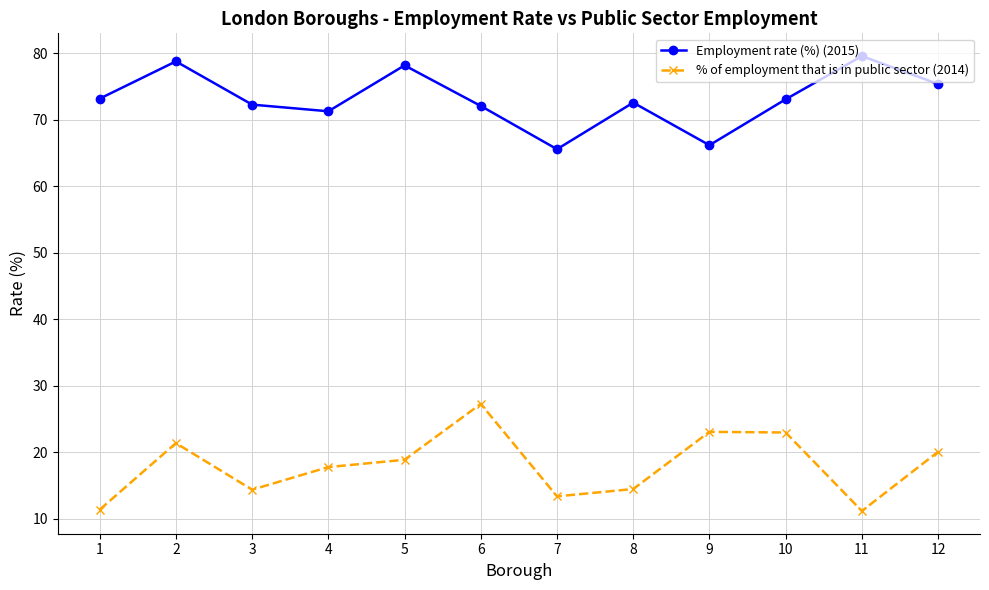

True or false: % of employment that is in public sector (2014) and Employment rate (%) (2015) intersect in this chart.

False